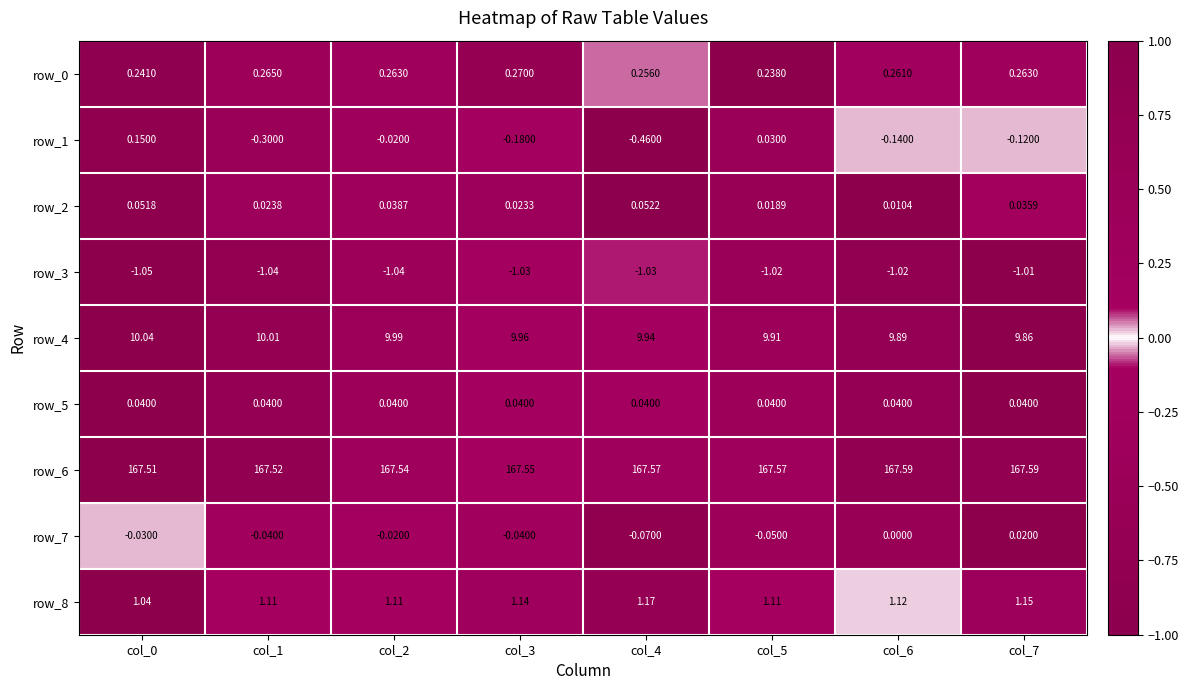

Is the value of row_4 at col_0 greater than the value of row_7 at col_3?

Yes